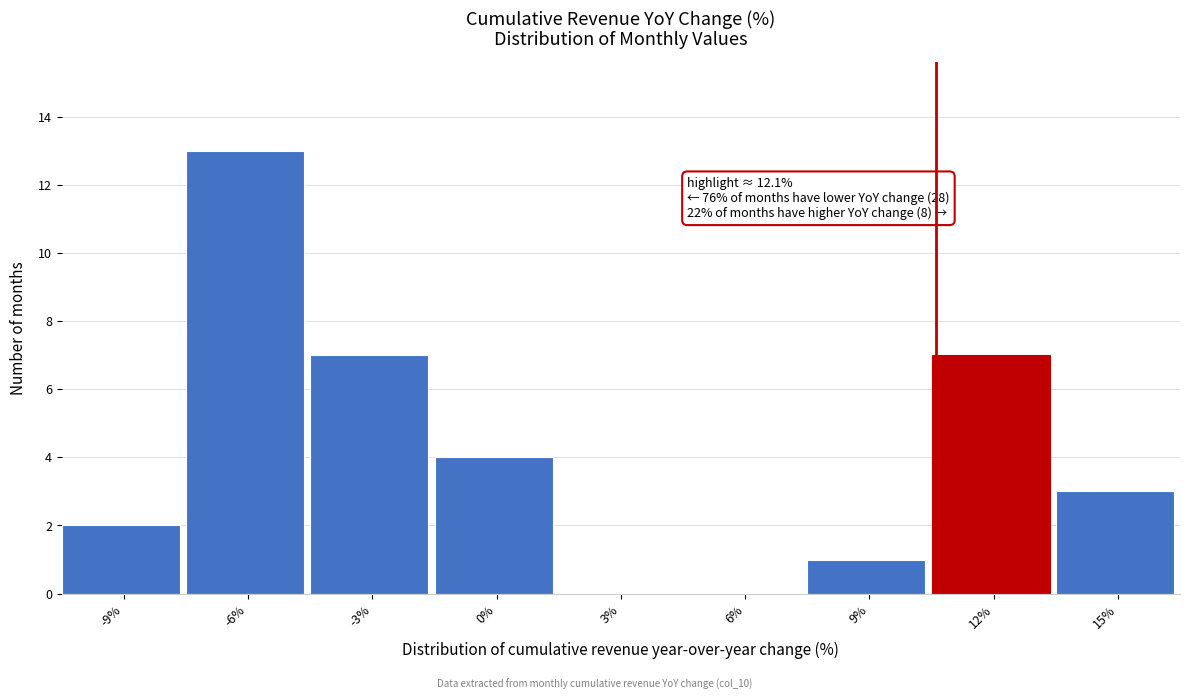

Reading right to left, what are all the values shown in this chart?

15%=3	12%=7	9%=1	6%=0	3%=0	0%=4	-3%=7	-6%=13	-9%=2